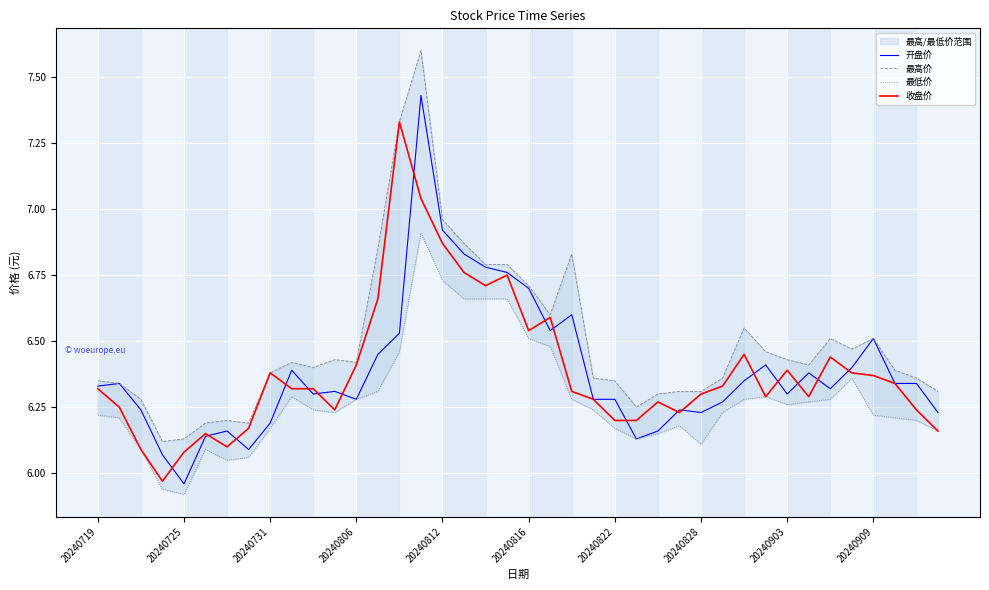

Reading left to right, extract all data points from this chart.

开盘价: 6.3	6.3	6.2	6.1	6.0	6.1	6.2	6.1	6.2	6.4	6.3	6.3	6.3	6.5	6.5	7.4	6.9	6.8	6.8	6.8	6.7	6.5	6.6	6.3	6.3	6.1	6.2	6.2	6.2	6.3	6.3	6.4	6.3	6.4	6.3	6.4	6.5	6.3	6.3	6.2
最高价: 6.3	6.3	6.3	6.1	6.1	6.2	6.2	6.2	6.4	6.4	6.4	6.4	6.4	6.8	7.3	7.6	7.0	6.9	6.8	6.8	6.7	6.6	6.8	6.4	6.3	6.2	6.3	6.3	6.3	6.4	6.5	6.5	6.4	6.4	6.5	6.5	6.5	6.4	6.4	6.3
最低价: 6.2	6.2	6.1	5.9	5.9	6.1	6.0	6.1	6.2	6.3	6.2	6.2	6.3	6.3	6.5	6.9	6.7	6.7	6.7	6.7	6.5	6.5	6.3	6.2	6.2	6.1	6.2	6.2	6.1	6.2	6.3	6.3	6.3	6.3	6.3	6.4	6.2	6.2	6.2	6.2
收盘价: 6.3	6.2	6.1	6.0	6.1	6.2	6.1	6.2	6.4	6.3	6.3	6.2	6.4	6.7	7.3	7.0	6.9	6.8	6.7	6.8	6.5	6.6	6.3	6.3	6.2	6.2	6.3	6.2	6.3	6.3	6.5	6.3	6.4	6.3	6.4	6.4	6.4	6.3	6.2	6.2